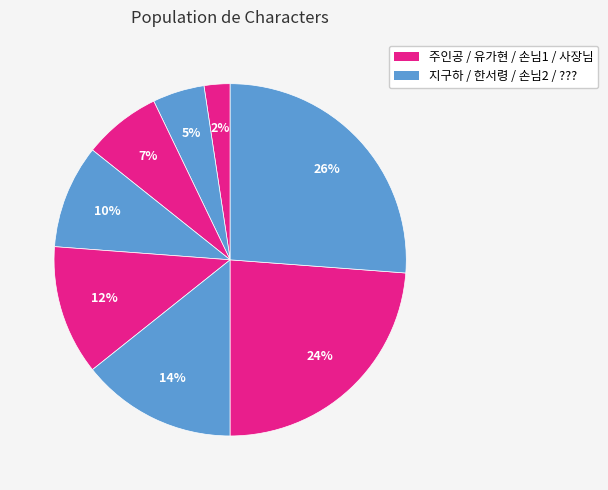

Which category has the biggest portion of the pie?

???